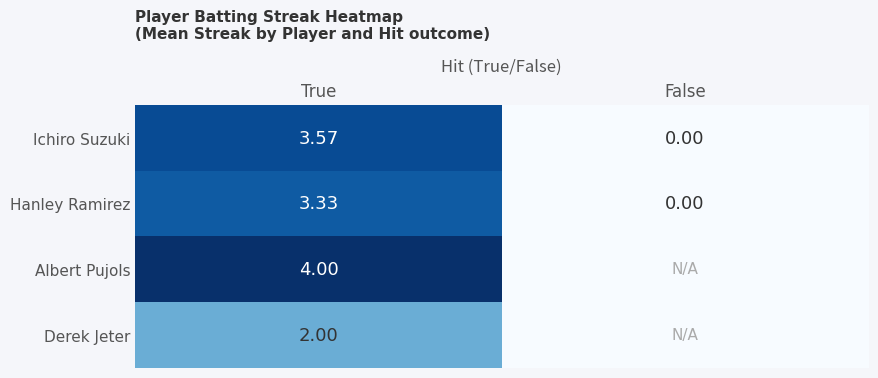

At which label does Ichiro Suzuki reach its peak?

True